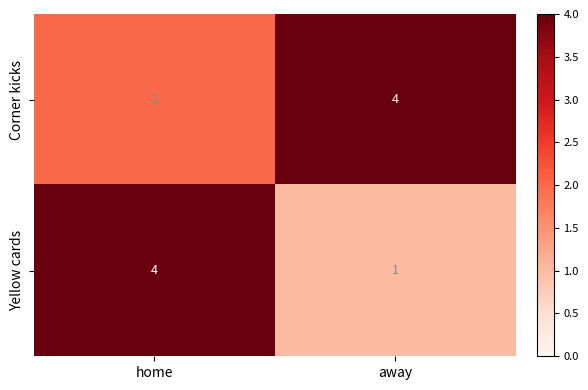

At which label is Corner kicks closest to 3?

home